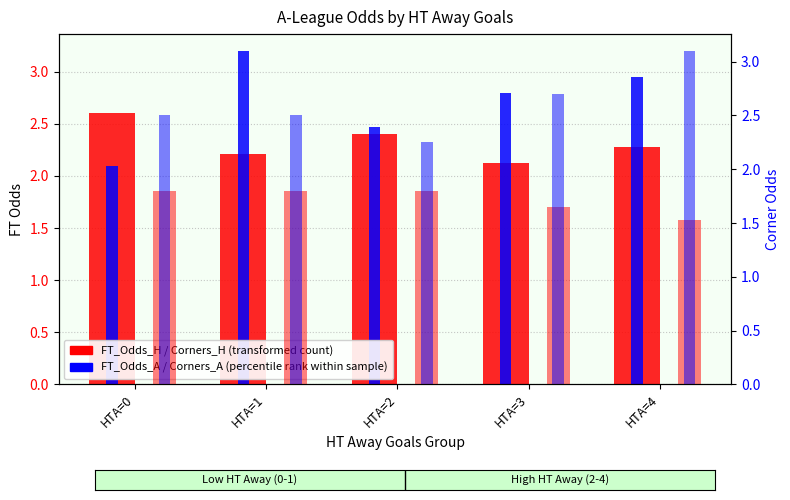

What is the value of the Odds_Corners_A bar at the 5th from the left?

3.1